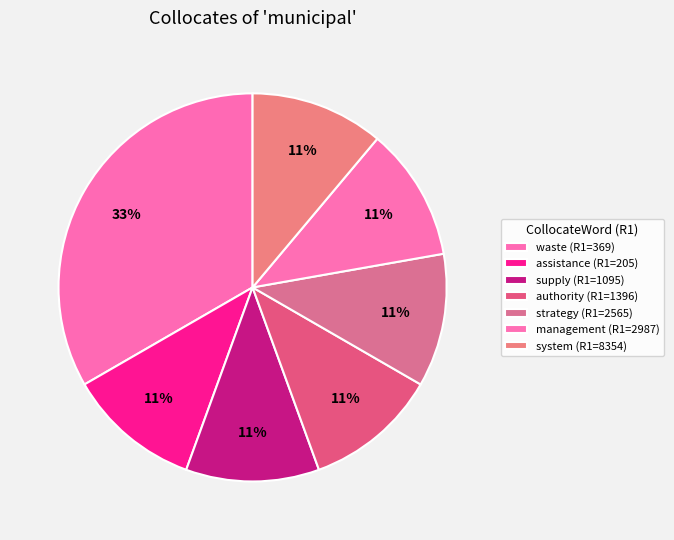

How many slices are in this pie chart?

7